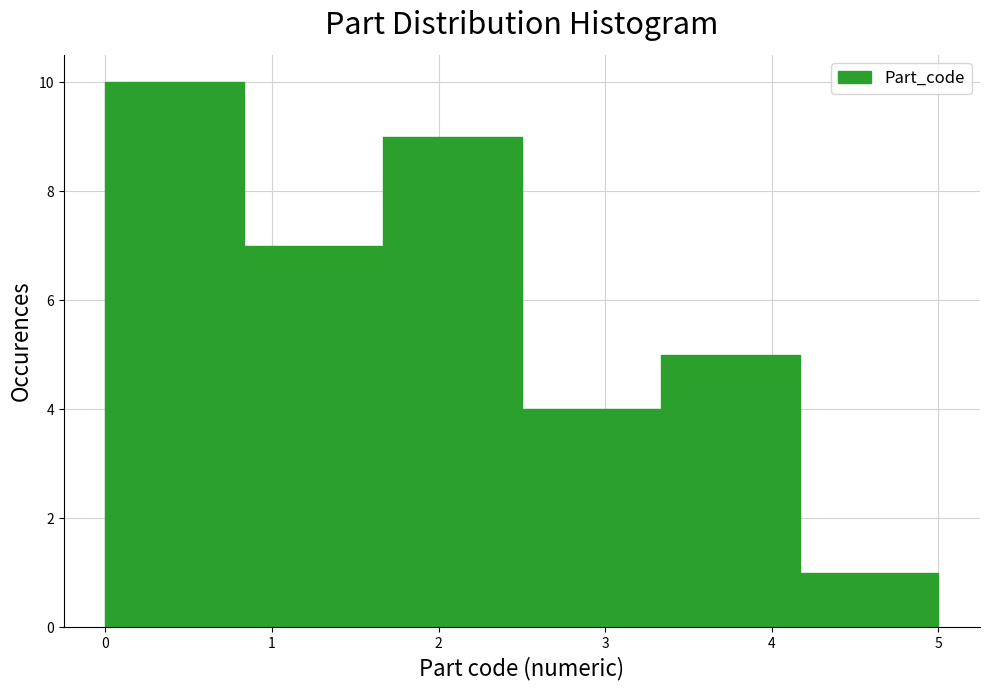

Reading left to right, list every bar in this chart as the range it spans on the x-axis followed by its height. Neither the bar edges nor the heights are printed on the chart, so give them approximately, as read against the axes.

0.0 to 0.8: 10
0.8 to 1.7: 7
1.7 to 2.5: 9
2.5 to 3.3: 4
3.3 to 4.2: 5
4.2 to 5.0: 1